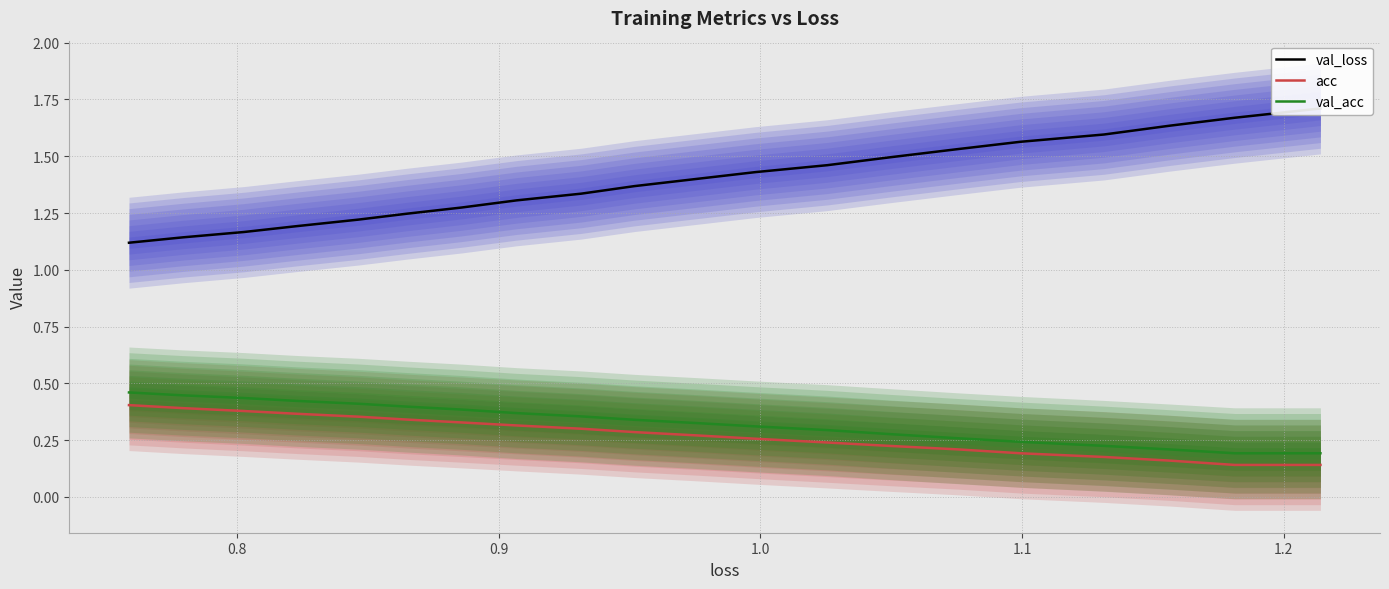

True or false: val_acc and acc cross at least once.

False